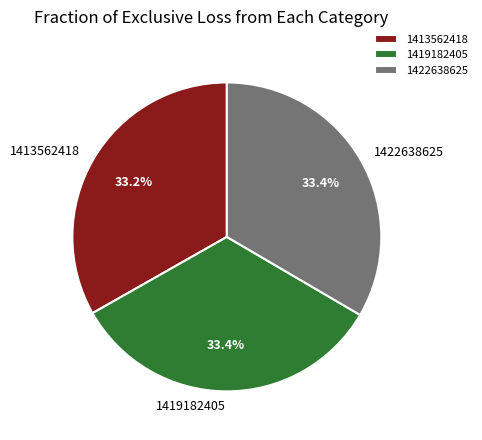

How many segments does this pie chart have?

3